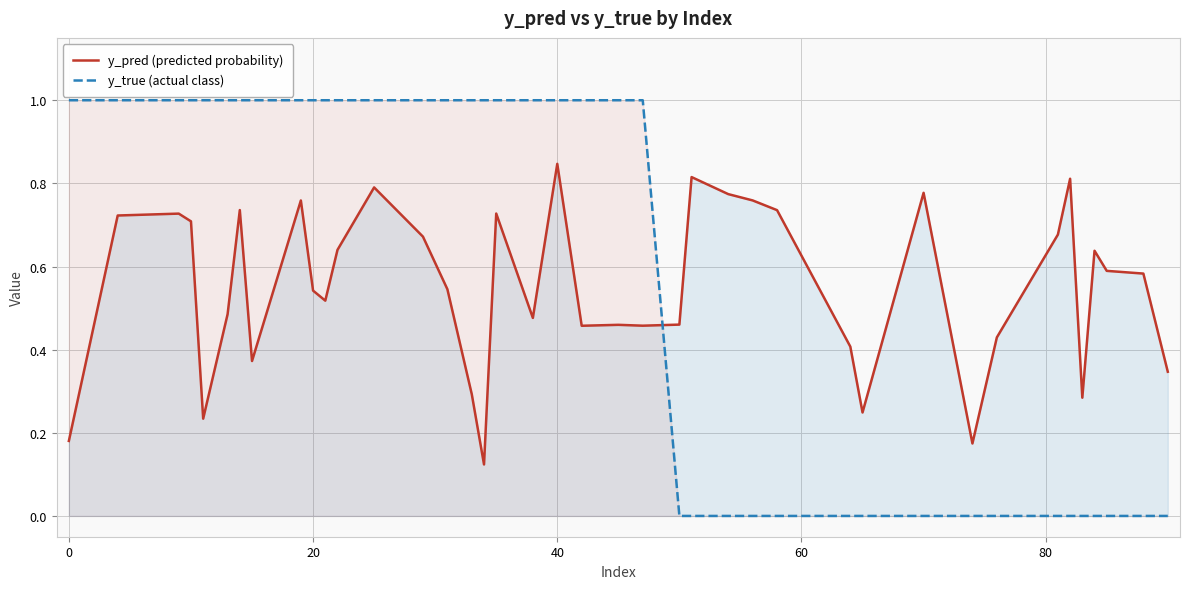

Which series has the largest range (max minus min)?

y_true (actual class)